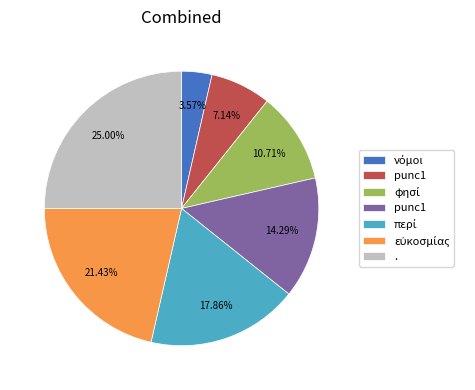

How many segments does this pie chart have?

7